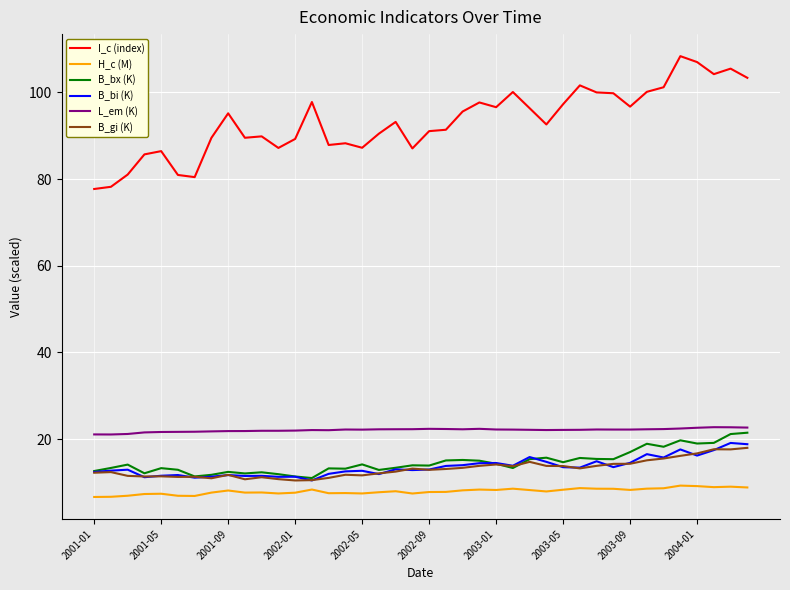

True or false: H_c (M) and B_bi (K) cross at least once.

False